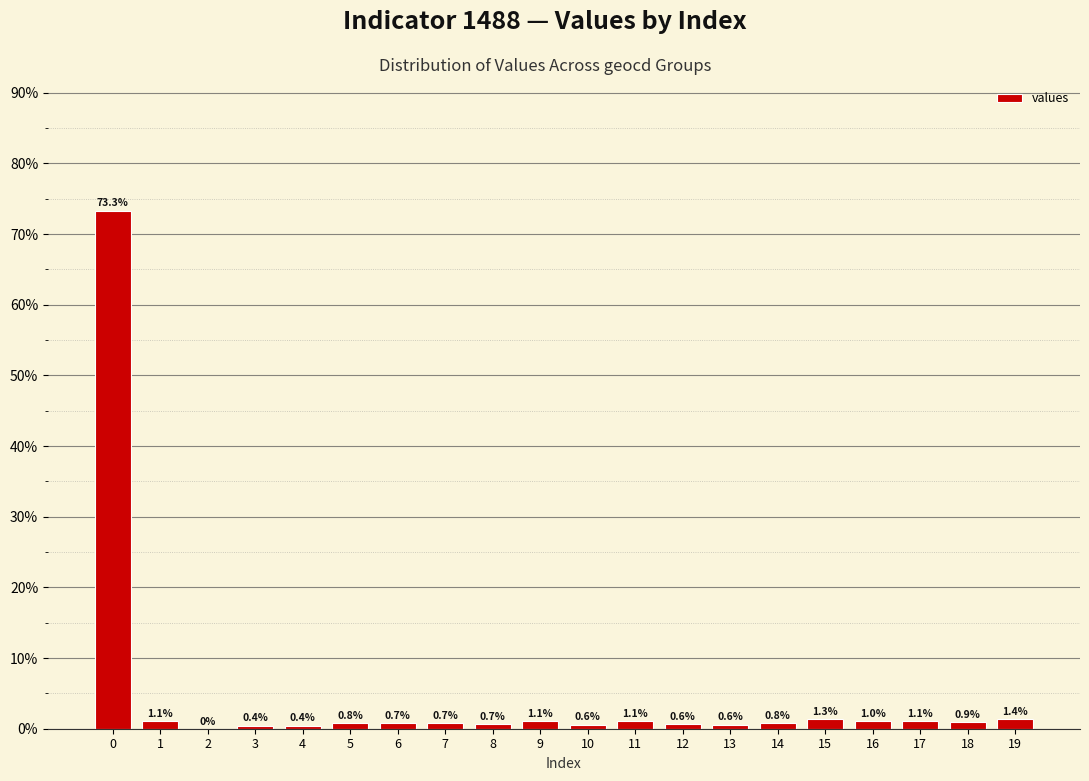

Reading left to right, list all the values displayed in this chart.

0=73.3	1=1.1	2=0.0	3=0.4	4=0.4	5=0.8	6=0.7	7=0.7	8=0.7	9=1.1	10=0.6	11=1.1	12=0.6	13=0.6	14=0.8	15=1.3	16=1.0	17=1.1	18=0.9	19=1.4